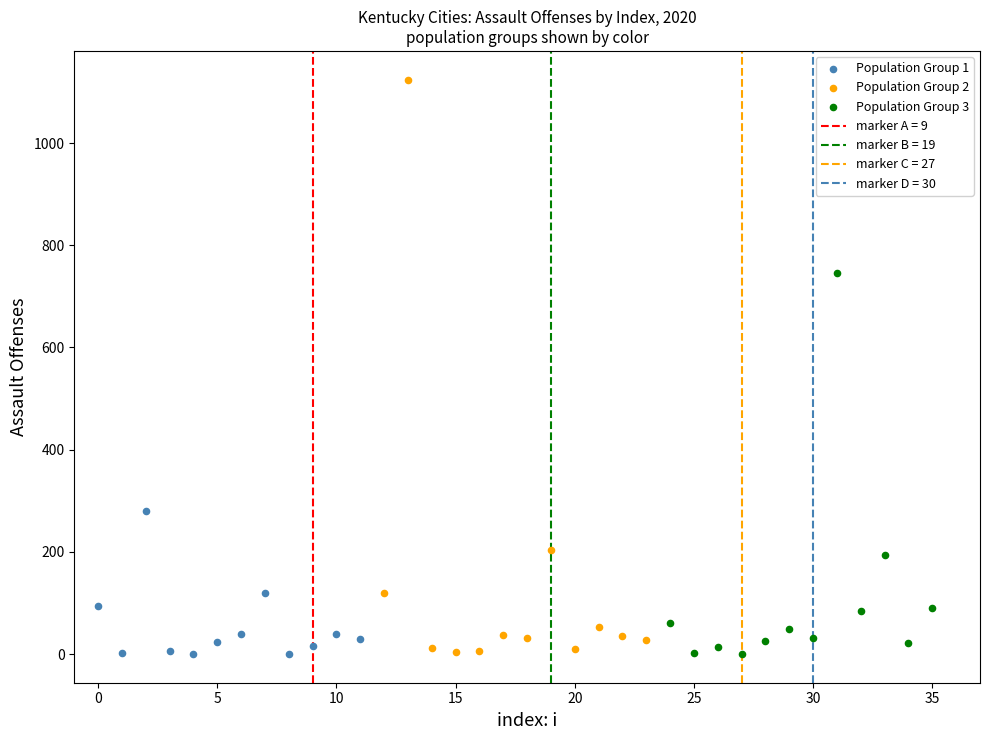

Which series has the largest Y range (max minus min)?

Population Group 2